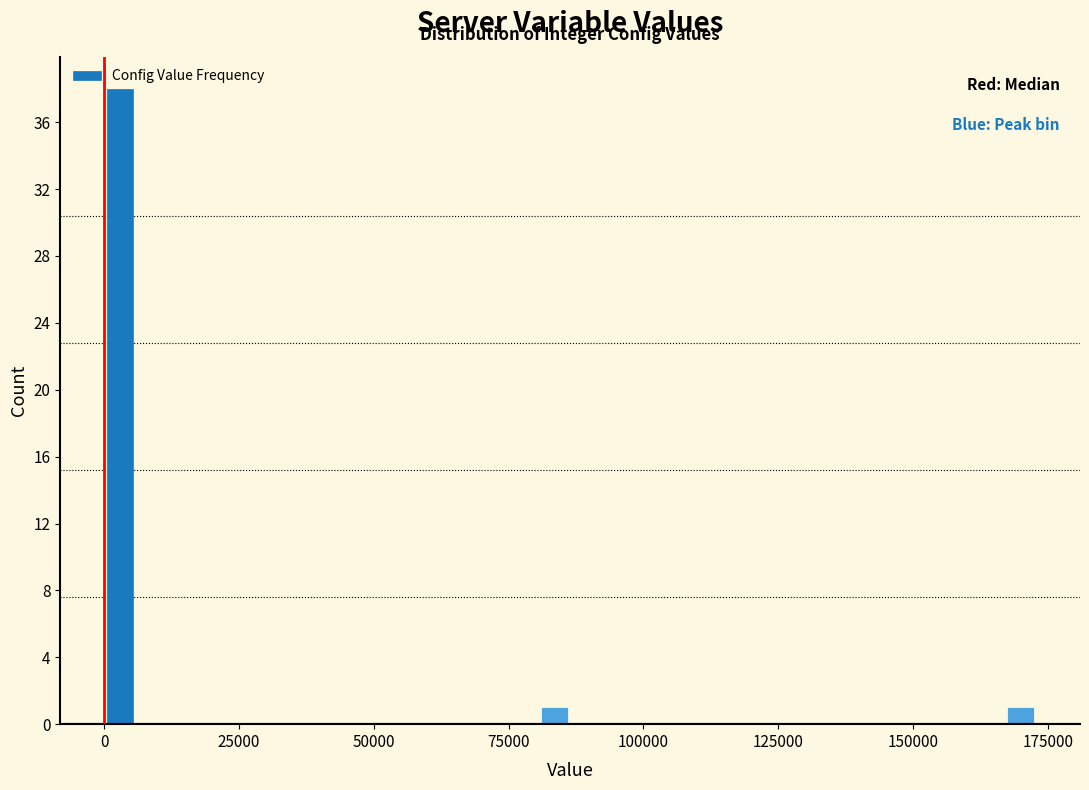

Around what value on the x-axis is the tallest bar? Give the approximate position of its centre, as read against the axis.

5000